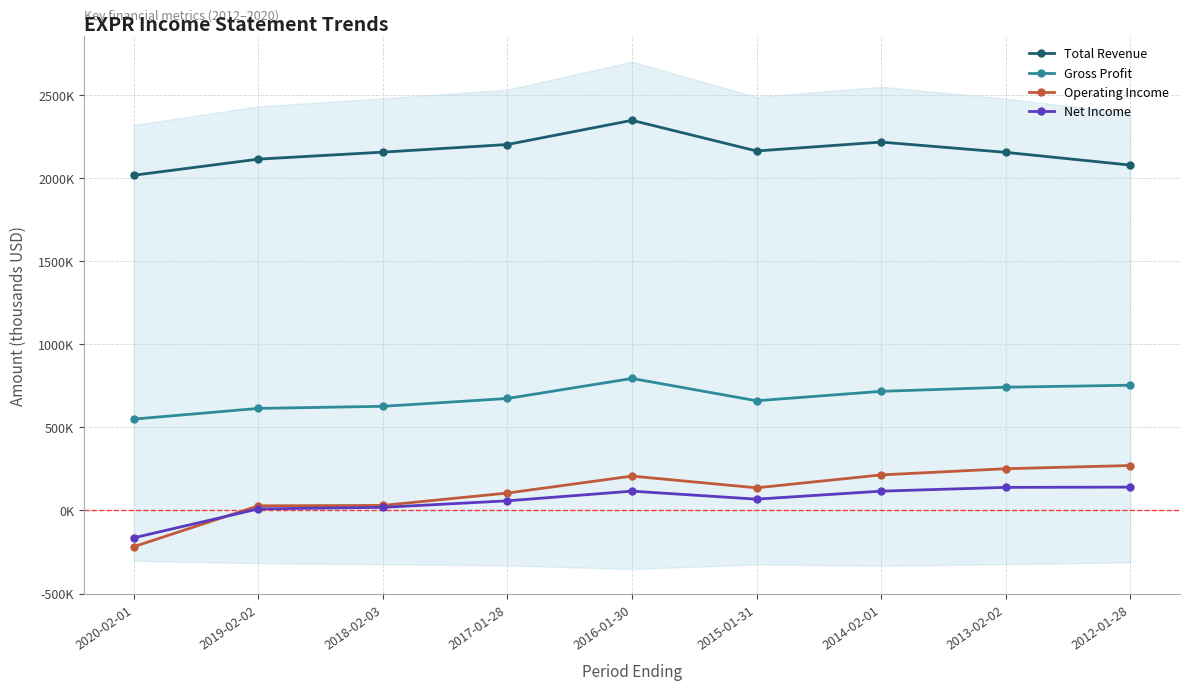

Is it true that Operating Income equals 5801 at 2019-02-02?

False